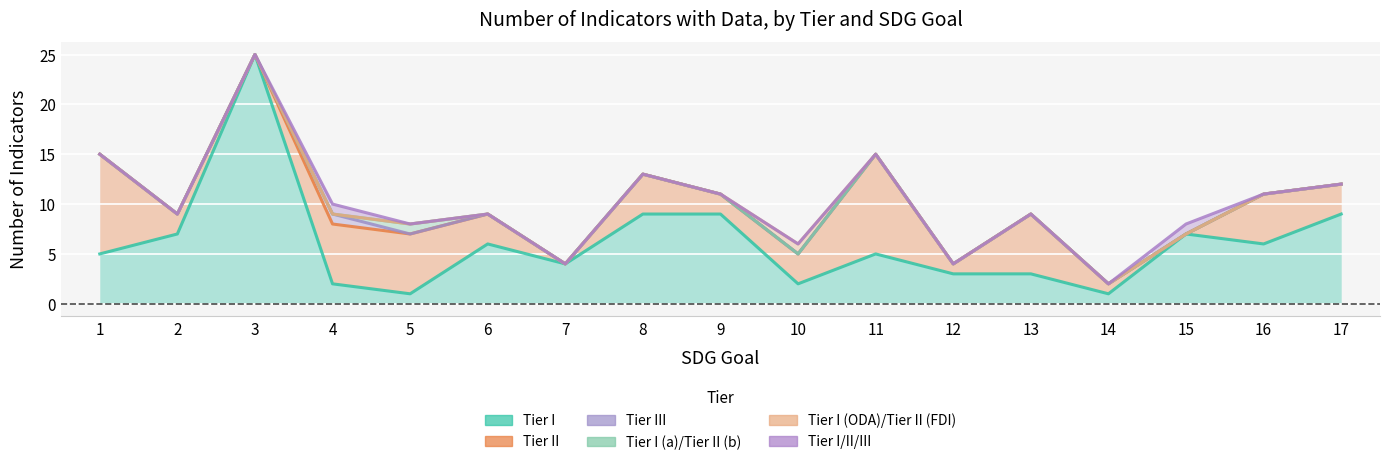

Does the chart display data point markers on the line(s)?

No